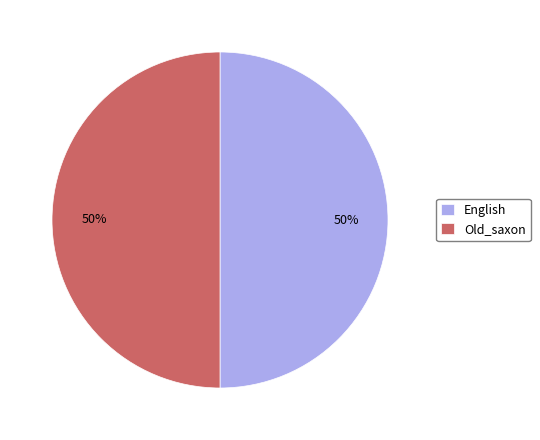

Is it true that English is 14% of the pie?

False